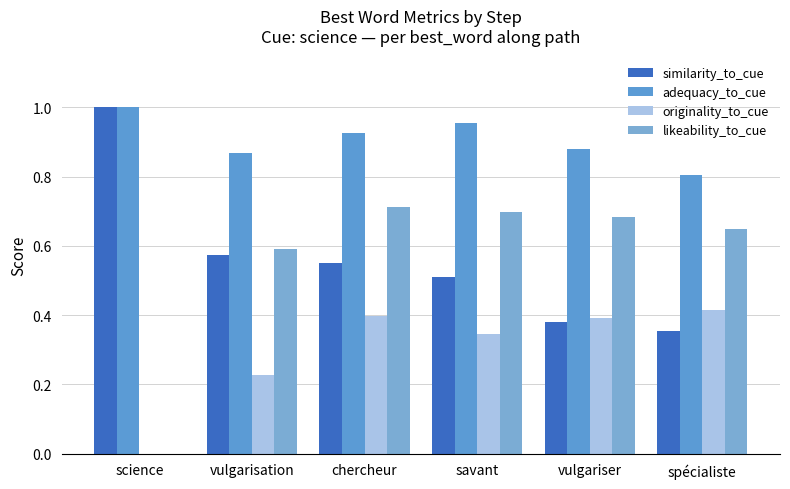

Is it true that similarity_to_cue equals 0.5 at savant?

True